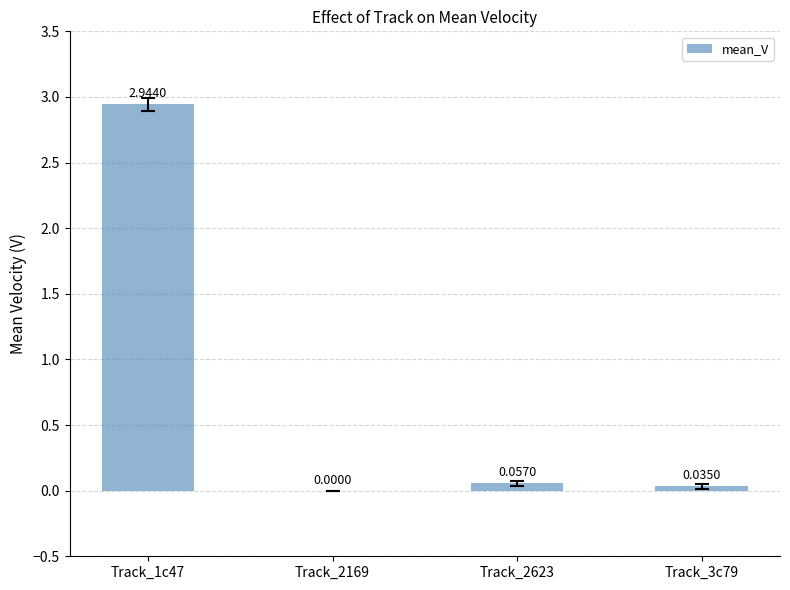

What is the sum of all values?

3.0